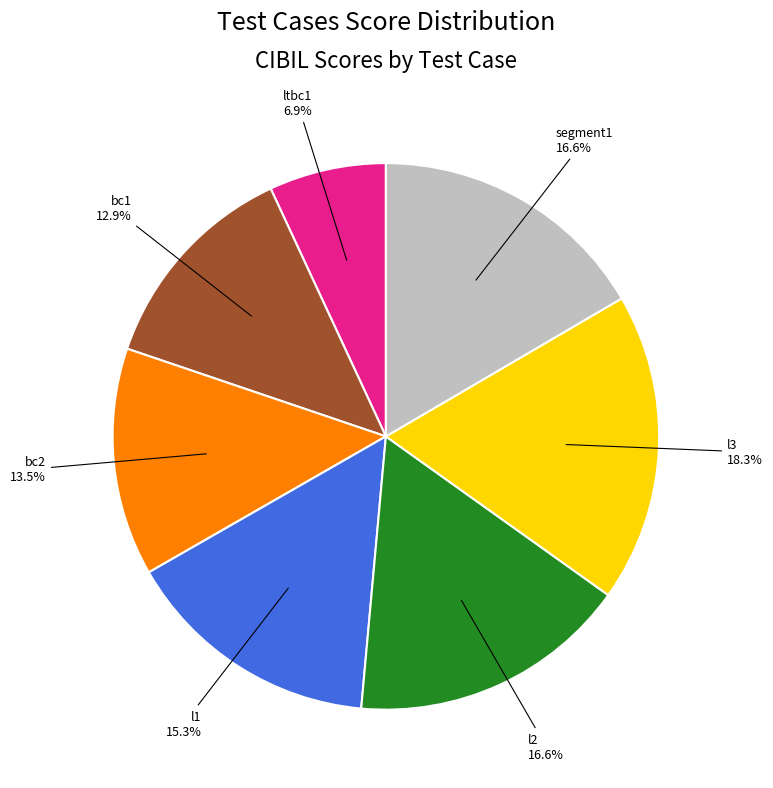

Does segment1 account for over 50% of the chart?

No